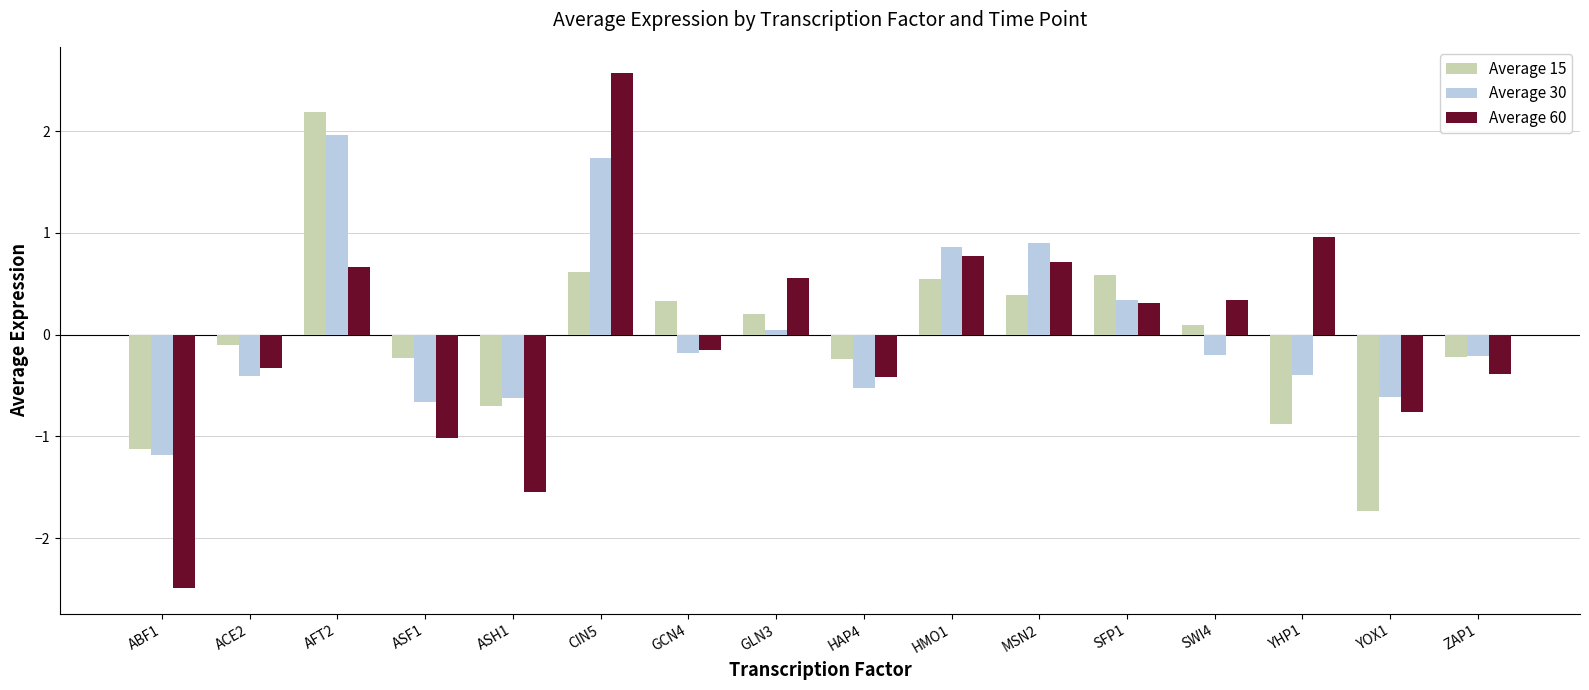

Which label corresponds to the largest value in the chart?

CIN5